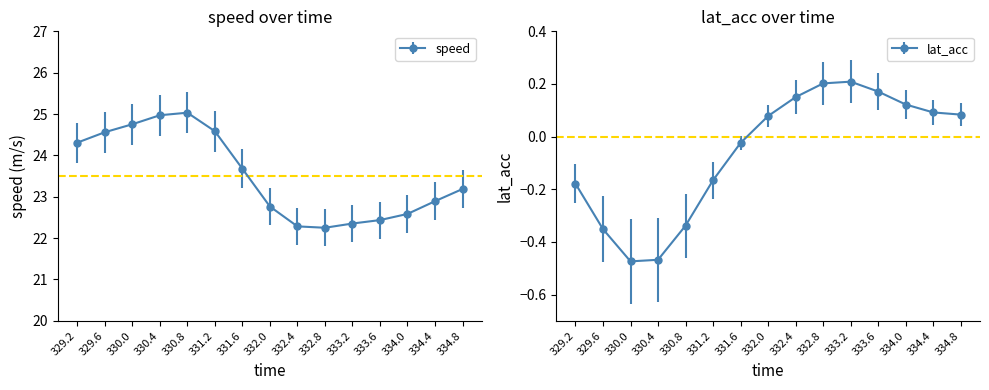

How many data points does each series have?

15